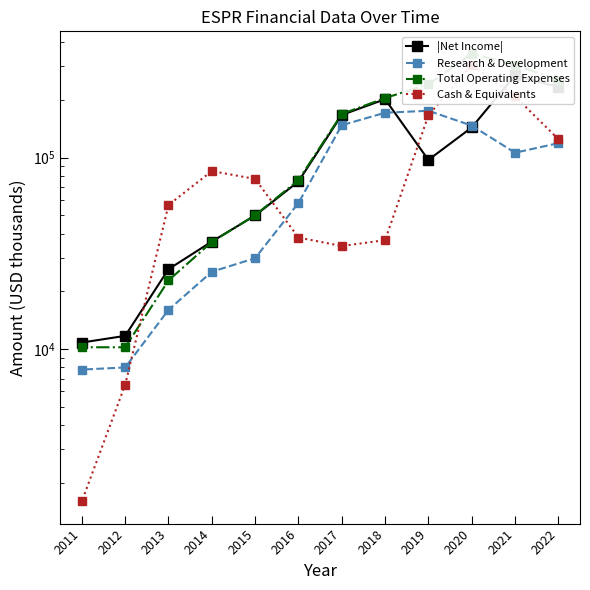

The |Net Income| series shows 97200 at 2019. True or false?

True